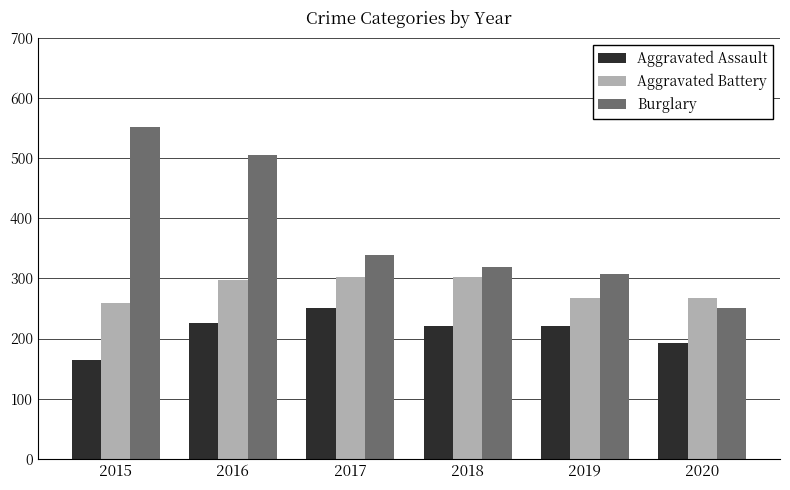

Are the bars horizontal?

No